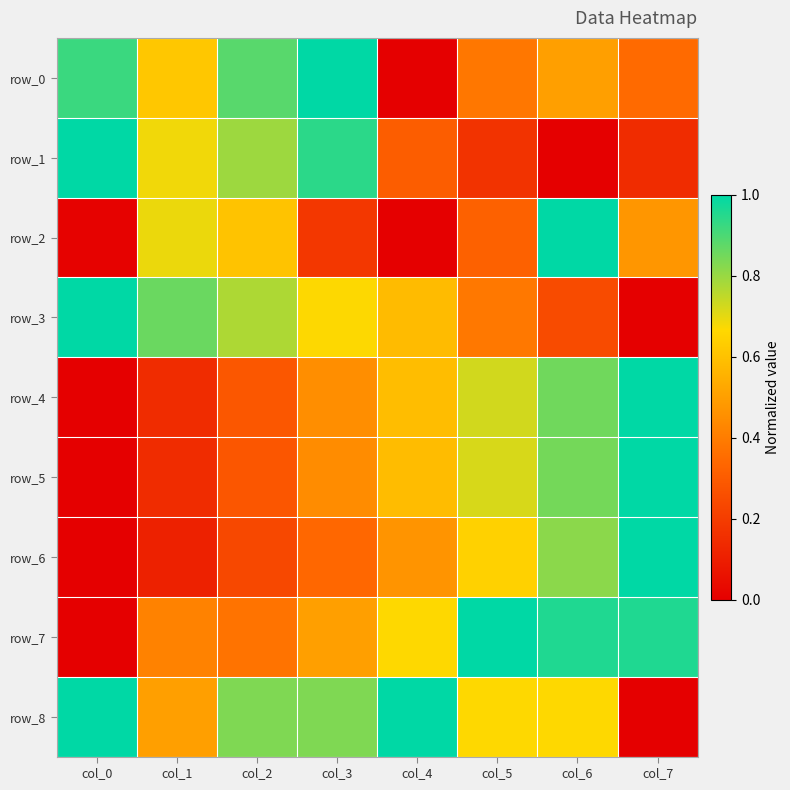

Reading left to right, list all the values displayed in this chart.

row_0: col_0=0.9	col_1=0.6	col_2=0.9	col_3=1.0	col_4=0.0	col_5=0.4	col_6=0.5	col_7=0.3
row_1: col_0=1.0	col_1=0.7	col_2=0.8	col_3=0.9	col_4=0.3	col_5=0.2	col_6=0.0	col_7=0.1
row_2: col_0=0.0	col_1=0.7	col_2=0.6	col_3=0.2	col_4=0.0	col_5=0.3	col_6=1.0	col_7=0.5
row_3: col_0=1.0	col_1=0.9	col_2=0.8	col_3=0.7	col_4=0.6	col_5=0.4	col_6=0.2	col_7=0.0
row_4: col_0=0.0	col_1=0.1	col_2=0.3	col_3=0.4	col_4=0.6	col_5=0.7	col_6=0.9	col_7=1.0
row_5: col_0=0.0	col_1=0.1	col_2=0.3	col_3=0.4	col_4=0.6	col_5=0.7	col_6=0.8	col_7=1.0
row_6: col_0=0.0	col_1=0.1	col_2=0.2	col_3=0.3	col_4=0.5	col_5=0.6	col_6=0.8	col_7=1.0
row_7: col_0=0.0	col_1=0.4	col_2=0.4	col_3=0.5	col_4=0.7	col_5=1.0	col_6=1.0	col_7=1.0
row_8: col_0=1.0	col_1=0.5	col_2=0.8	col_3=0.8	col_4=1.0	col_5=0.7	col_6=0.7	col_7=0.0